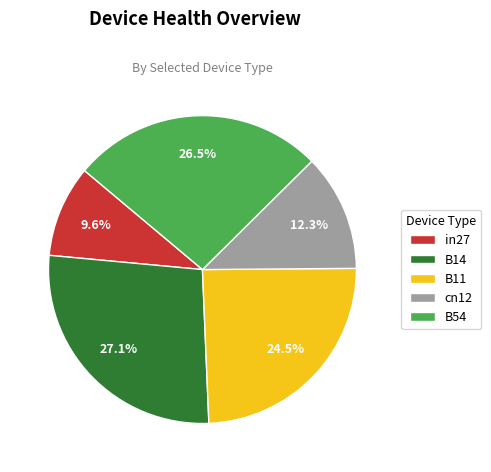

To the nearest percent, what percentage of the pie is B14?

27%